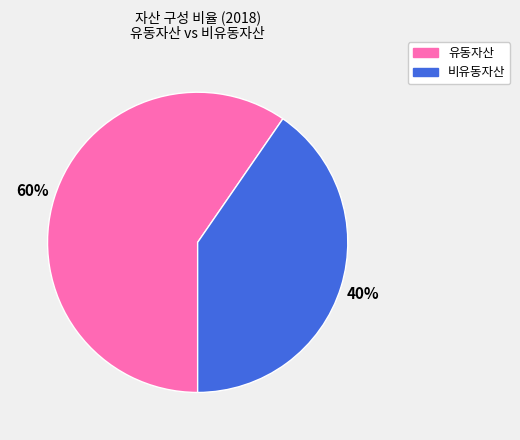

Is there any slice that represents more than half of the pie?

Yes